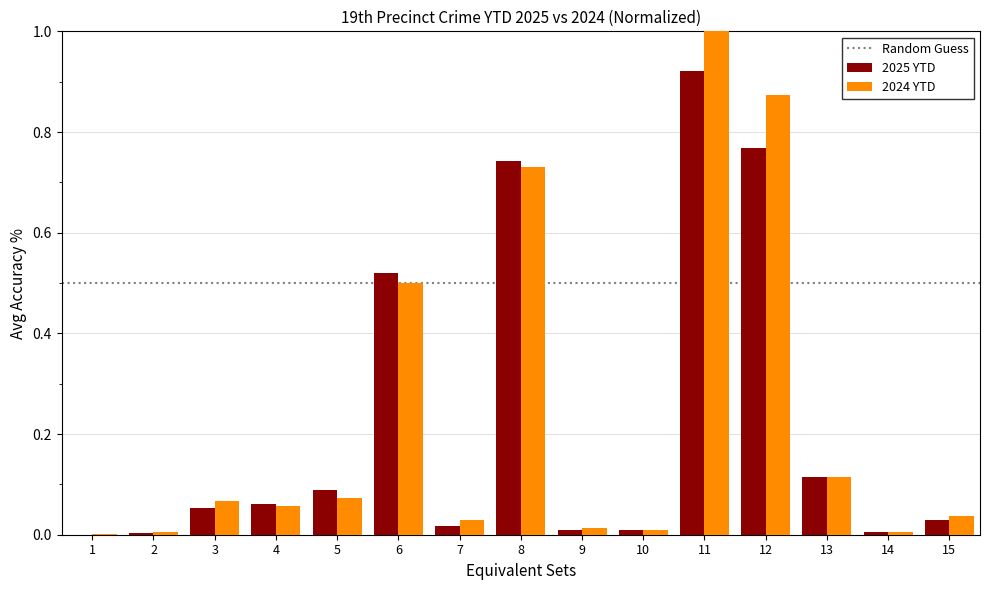

True or false: 2024 YTD has a value of 0.0 at 9.

True